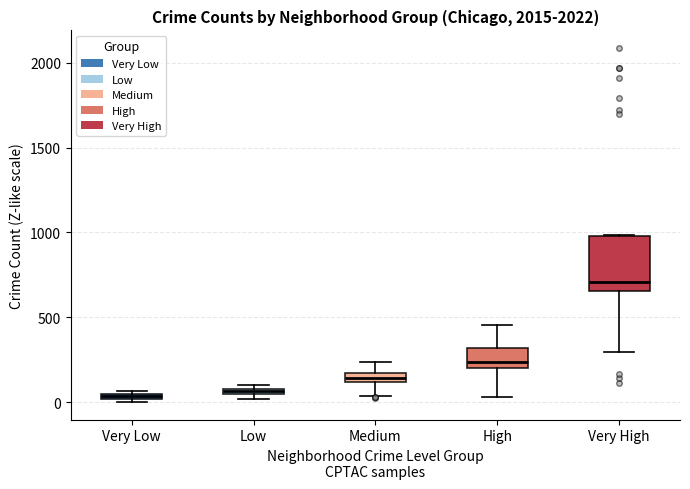

Which box is the tallest, from its lower edge to its upper edge?

Very High